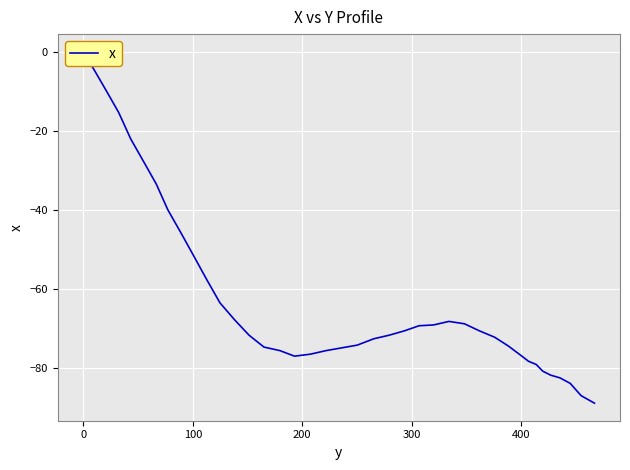

What is the smallest value displayed?

-89.0